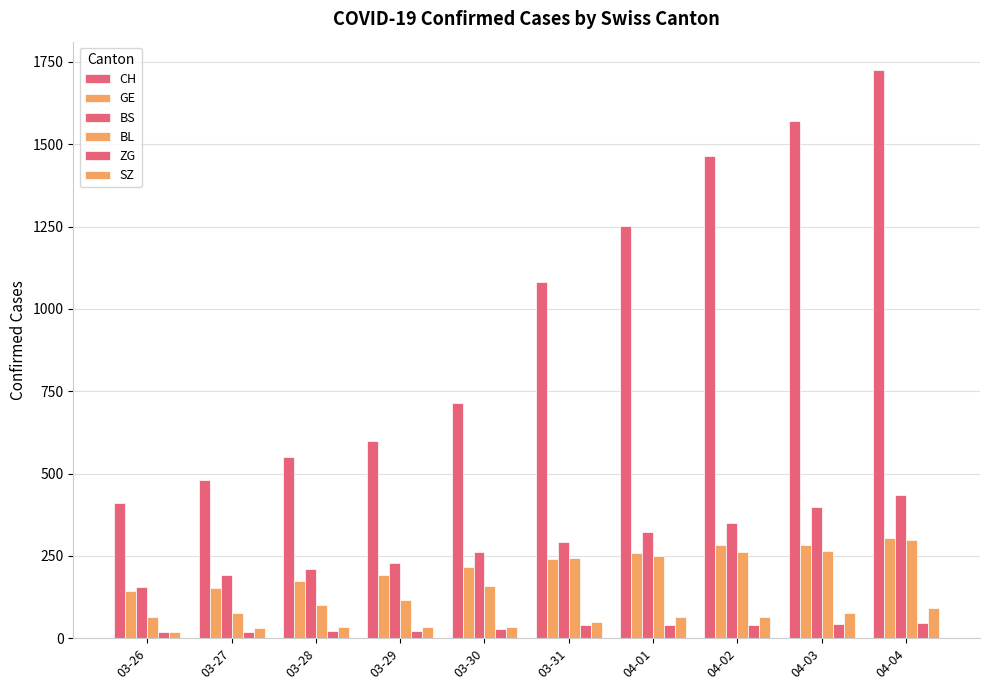

How many values in the CH series are below 1082?

5